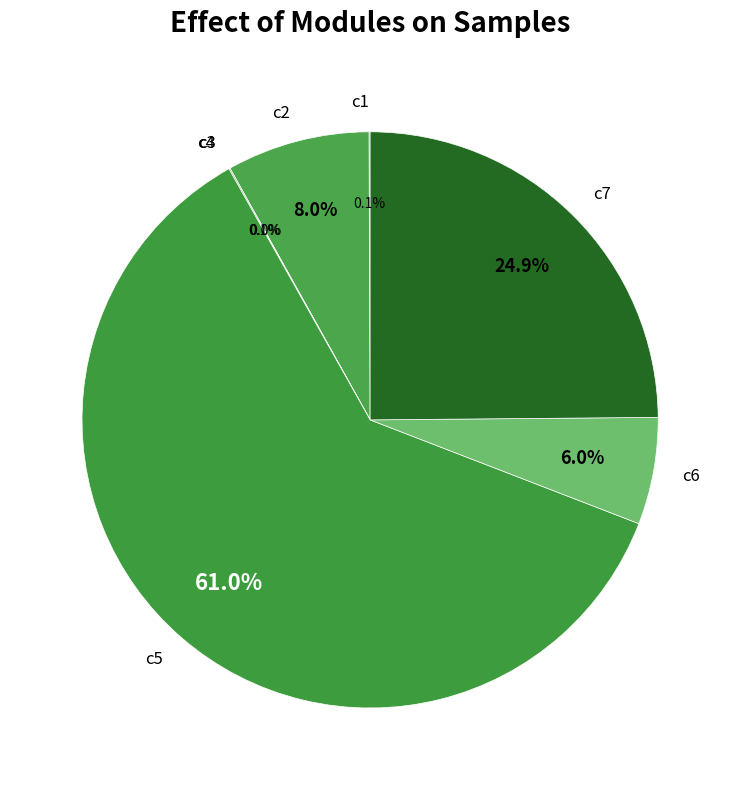

True or false: c5 accounts for 61% of the total.

True